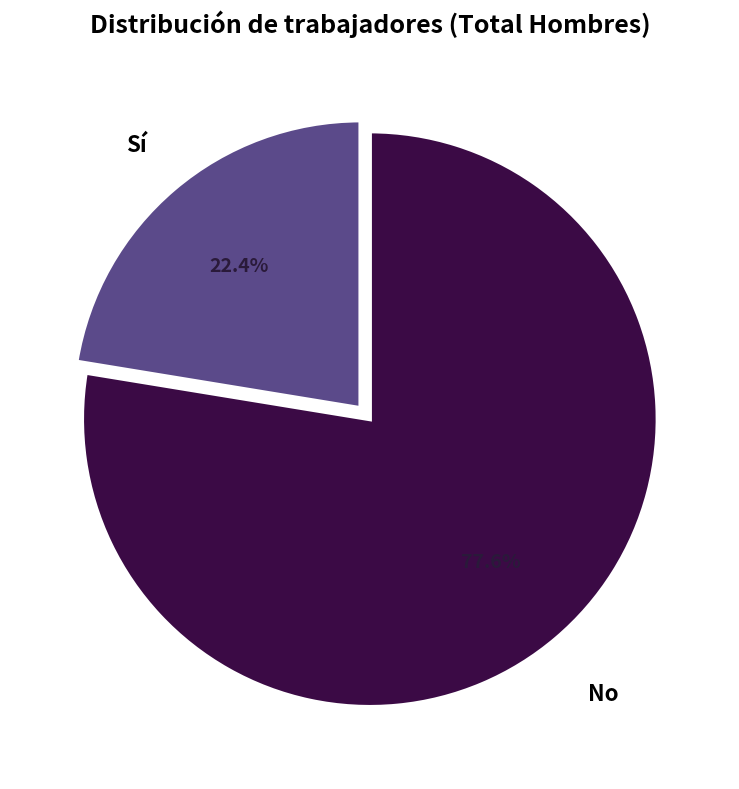

Does any single category account for the majority?

Yes